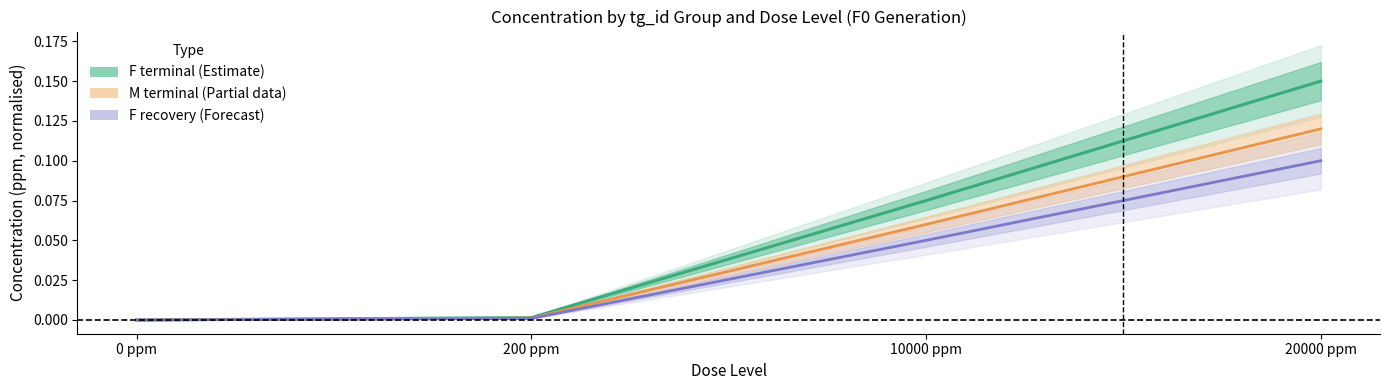

How many values in the M terminal (Partial) series exceed 0?

3